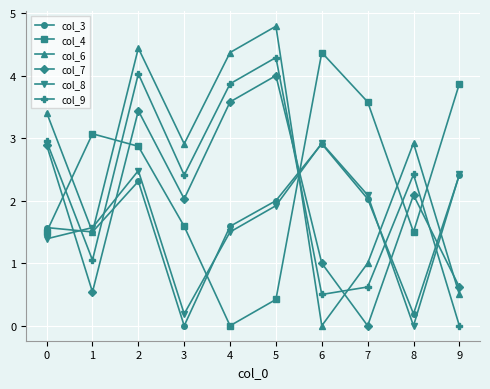

The col_3 series shows 1.5 at 1. True or false?

True